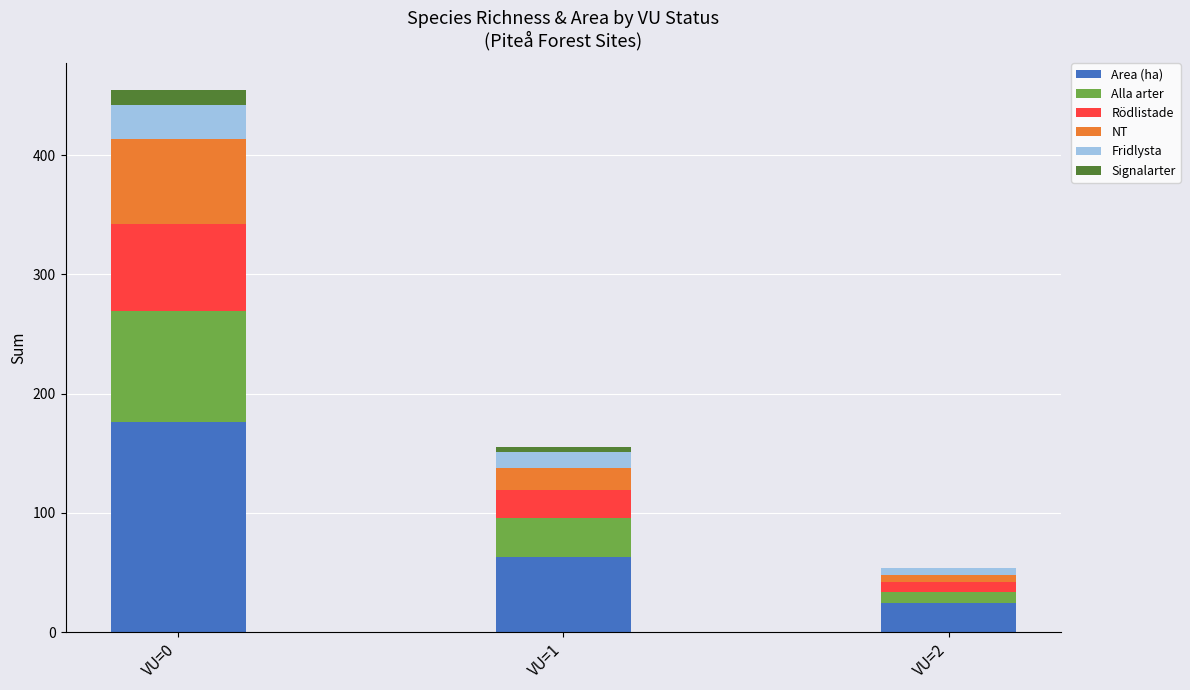

What are all the series names shown in the legend?

Area (ha), Alla arter, Rödlistade, NT, Fridlysta, Signalarter